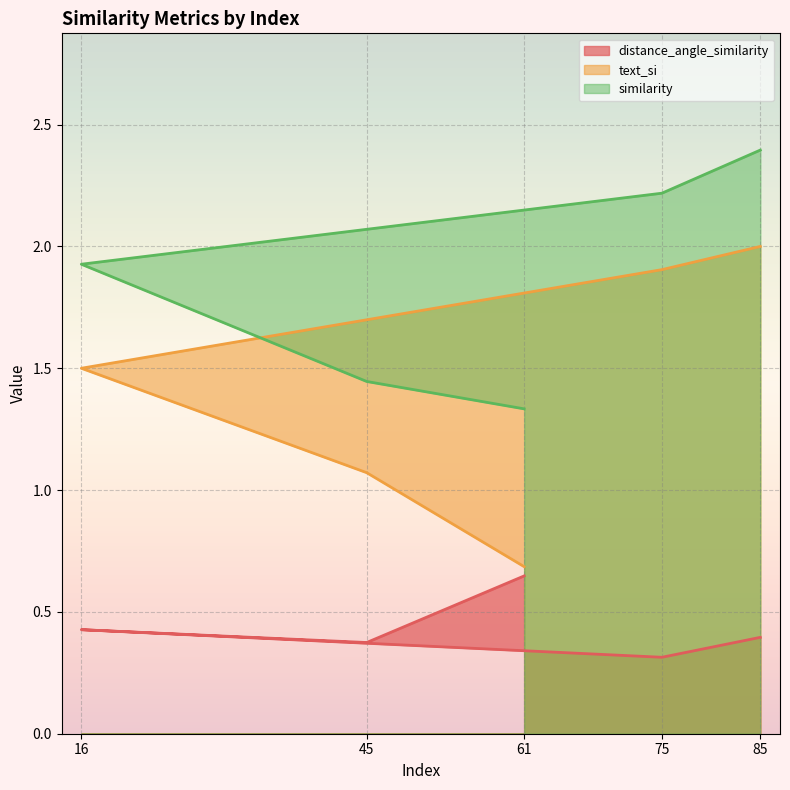

What is the approximate value of similarity at 85?

2.4